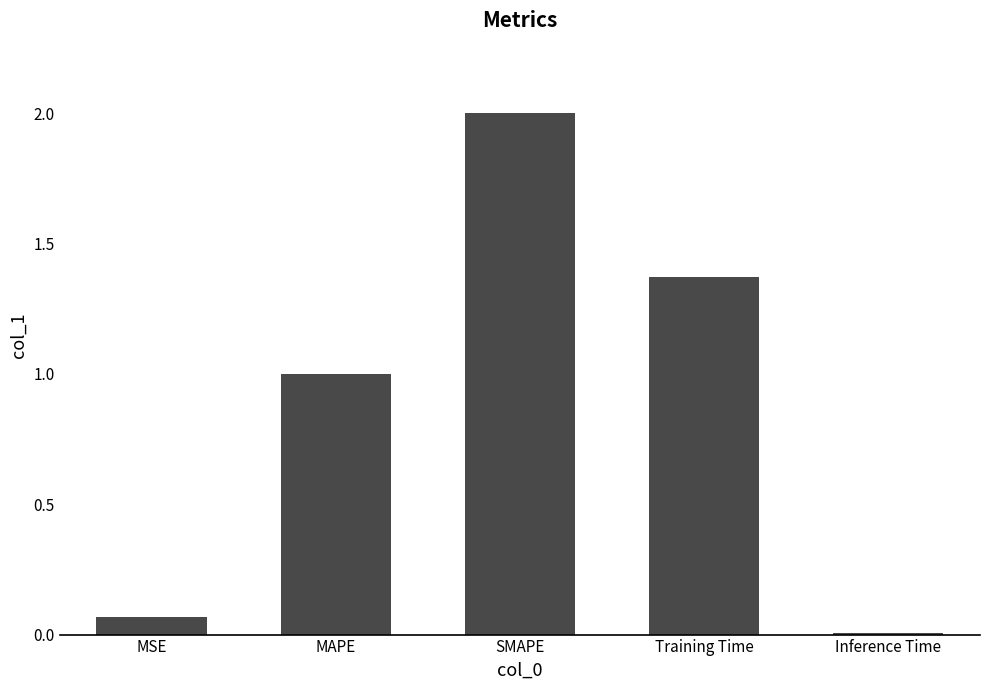

What is the sum of the values at MSE and SMAPE?

2.1